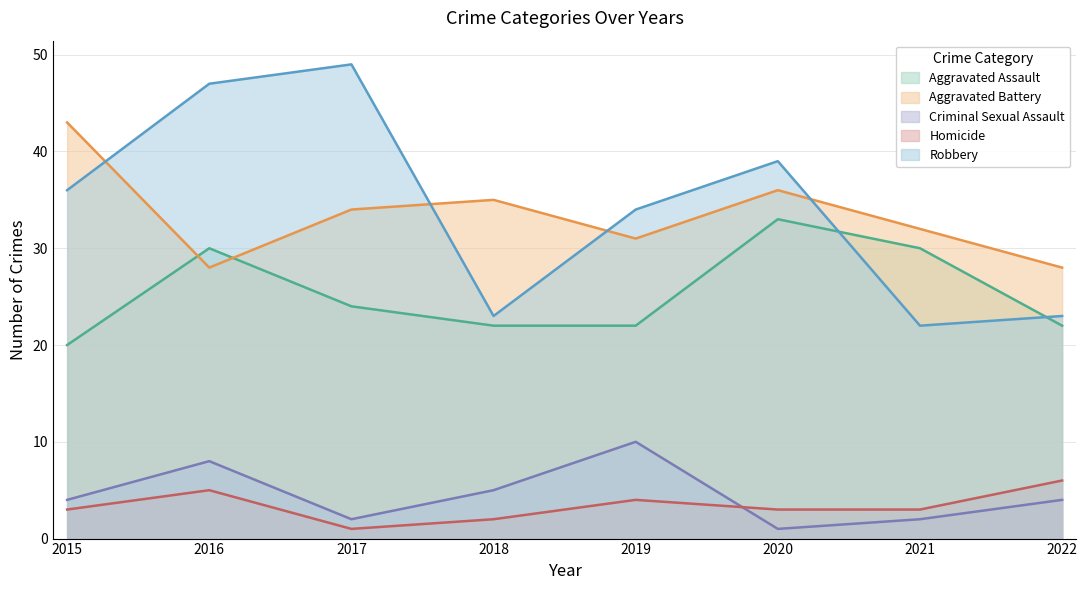

What is the minimum value for Robbery?

22